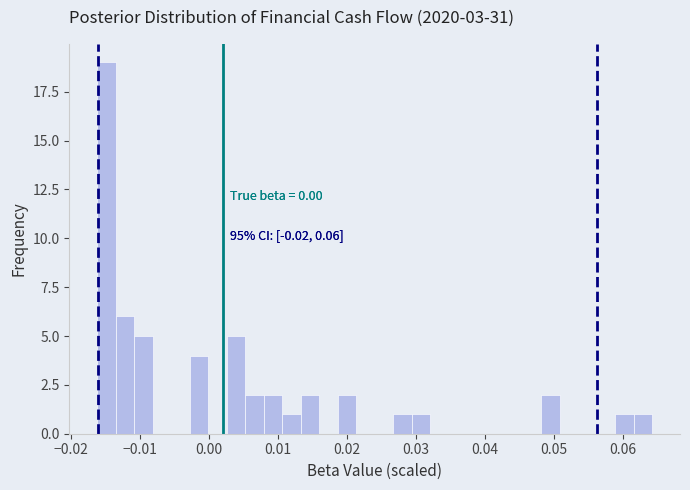

Read against the x-axis, roughly where is the centre of the tallest bar?

-0.015